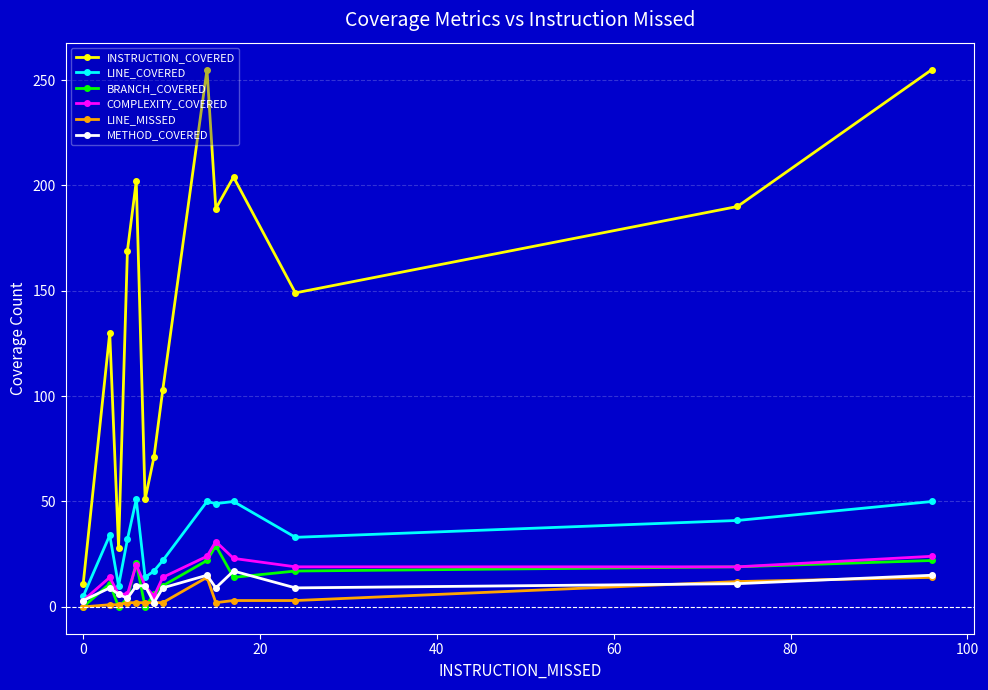

Which series has the largest range (max minus min)?

INSTRUCTION_COVERED